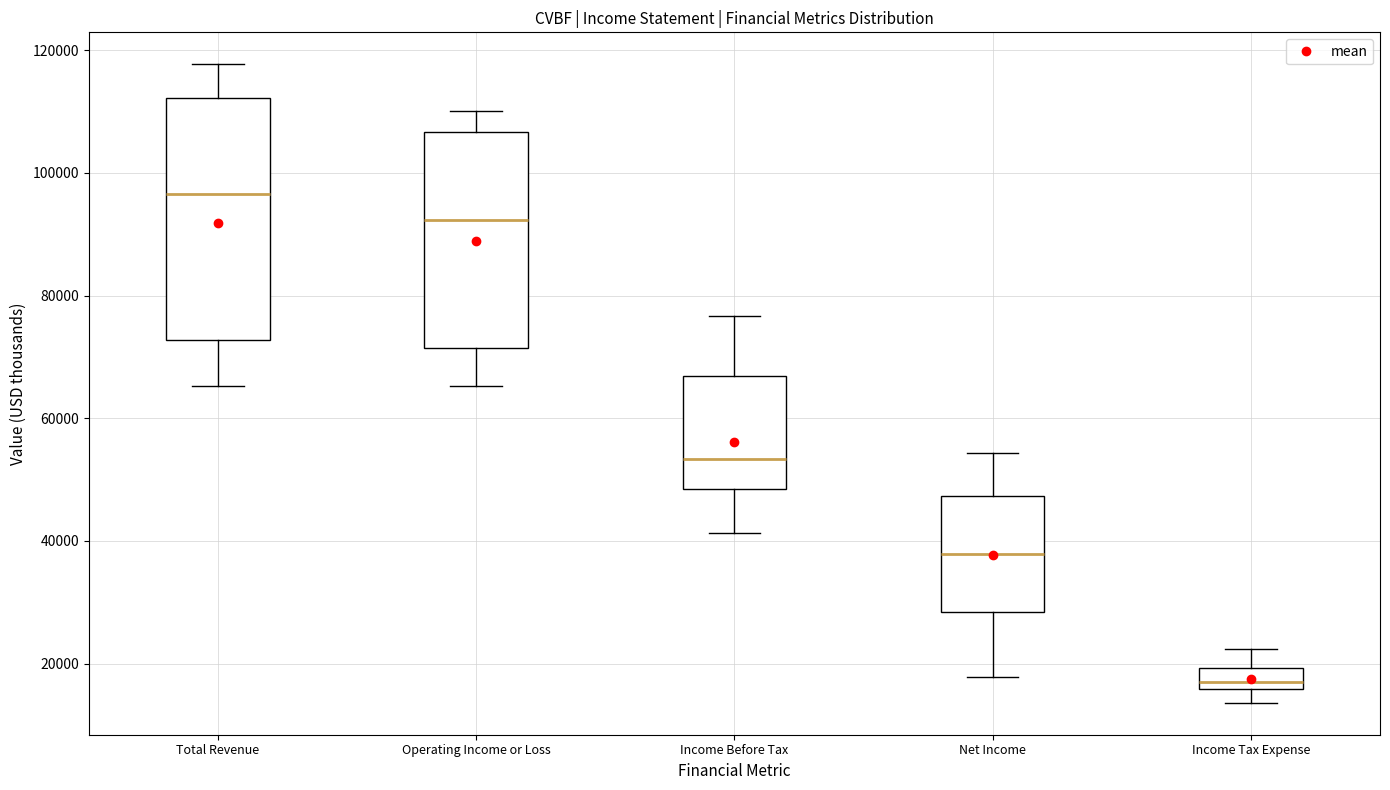

Which box's median line is the highest?

Total Revenue